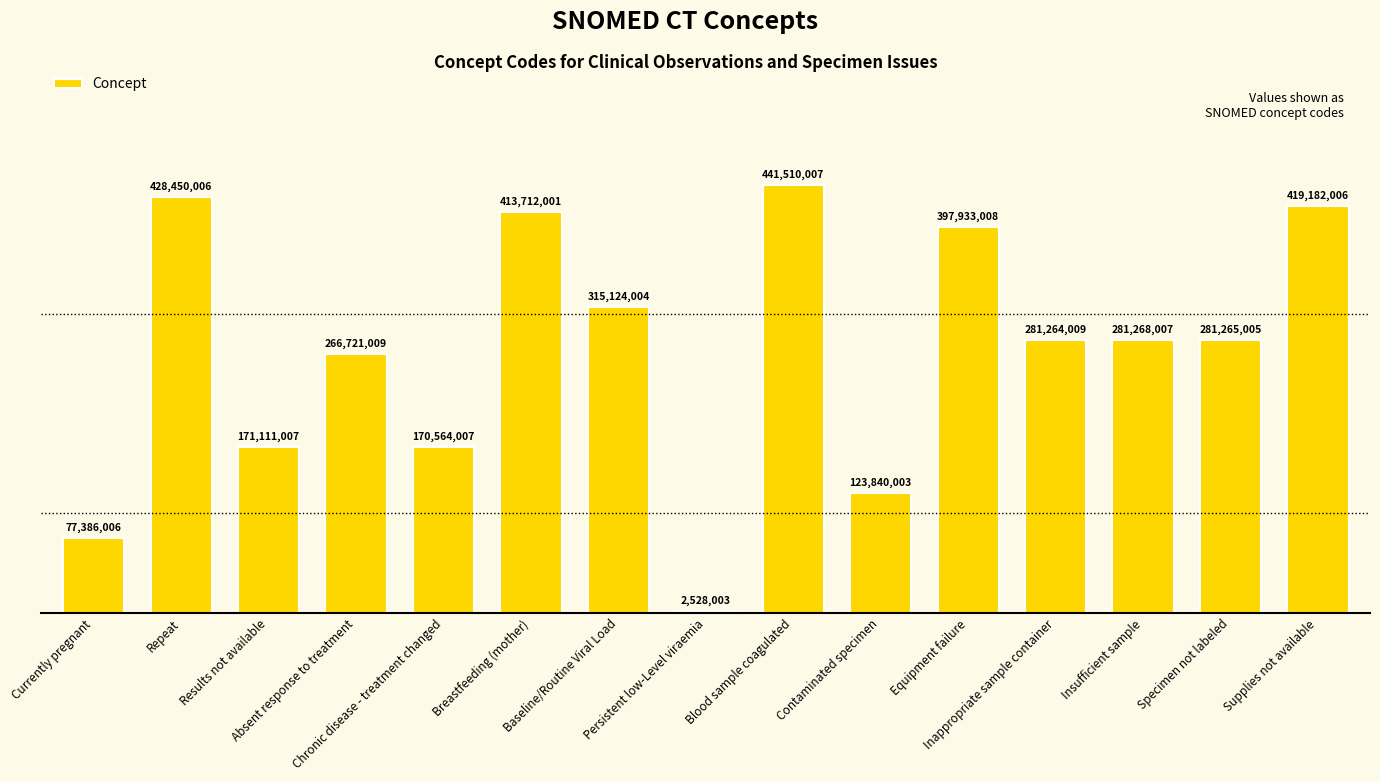

What is the ratio of the value at Blood sample coagulated to the value at Baseline/Routine Viral Load?

1.4